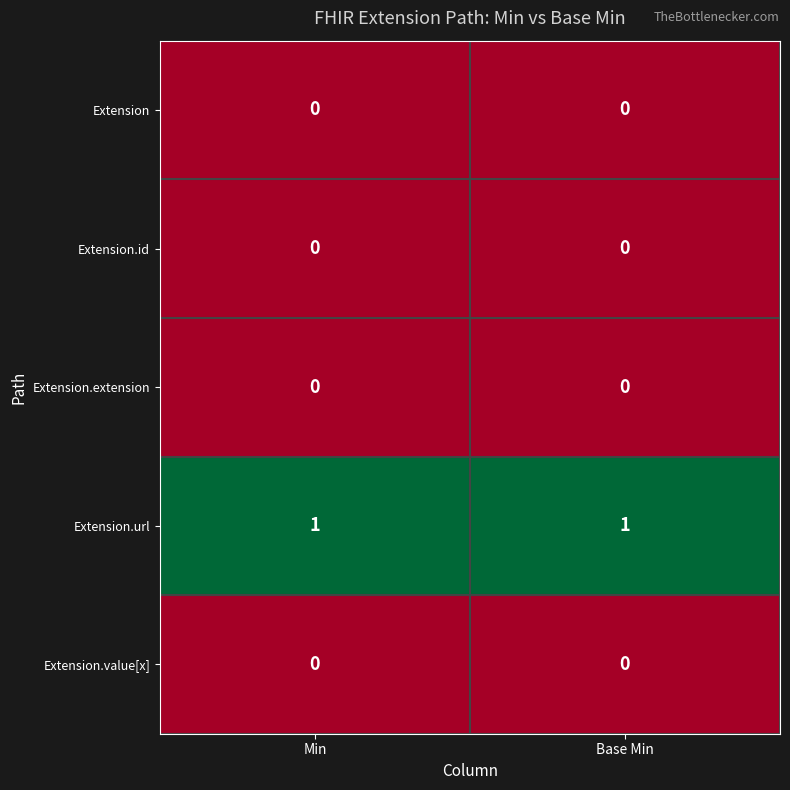

True or false: Extension has a value of 0 at Min.

True